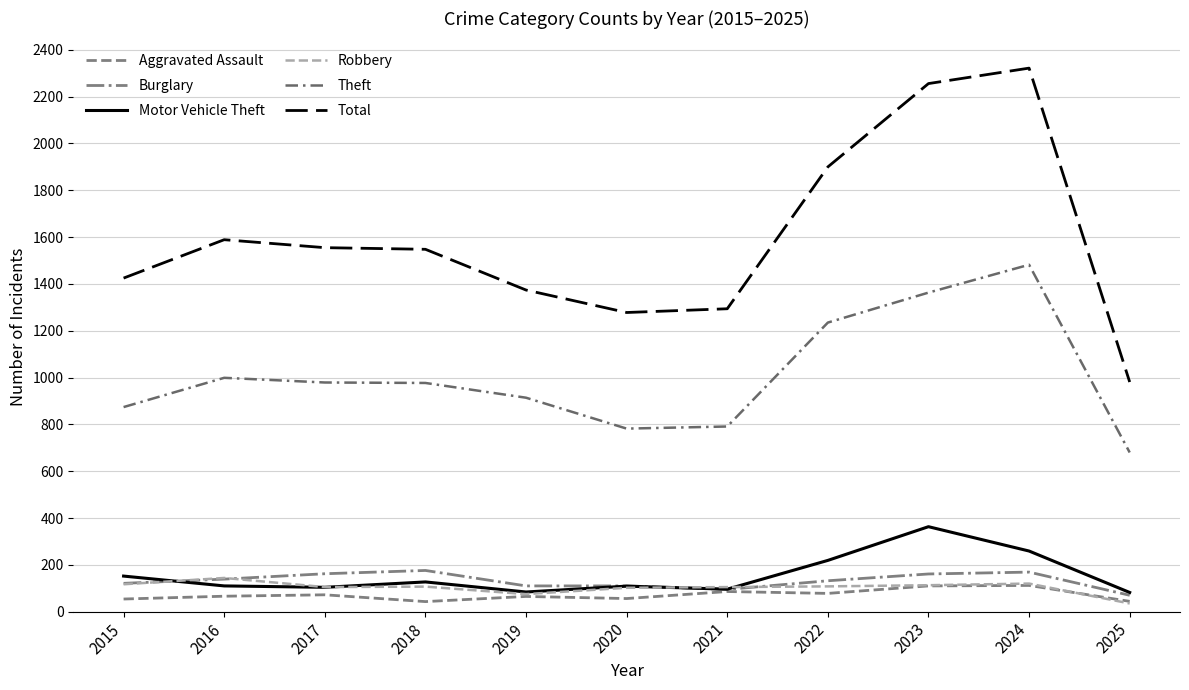

Which series changed the most between 2016 and 2020?

Total